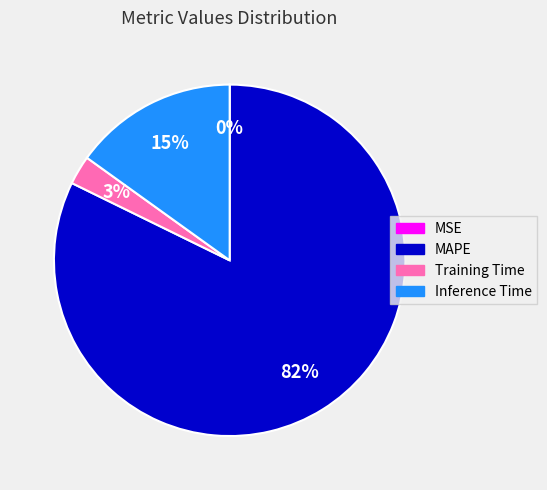

Is the sum of Inference Time and MAPE greater than half?

Yes